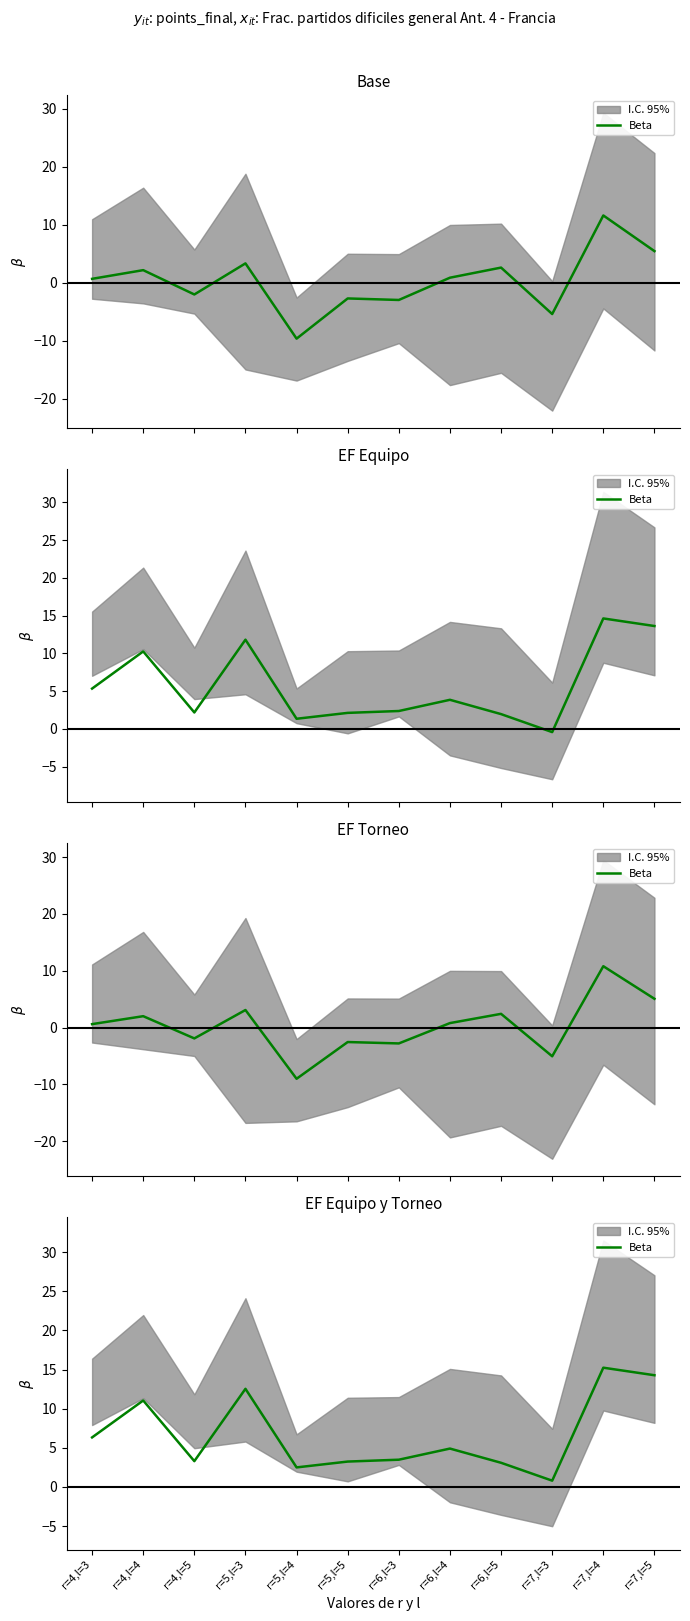

What is the label of the 2nd point from the left?

r=4,l=4